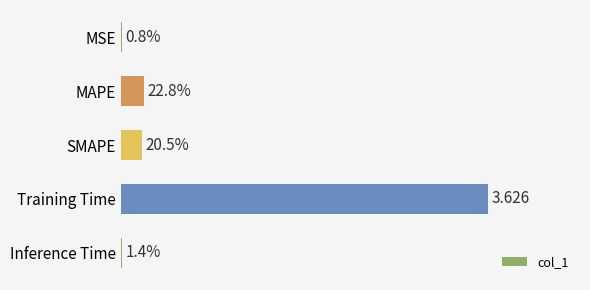

Count the number of data series in this chart.

1